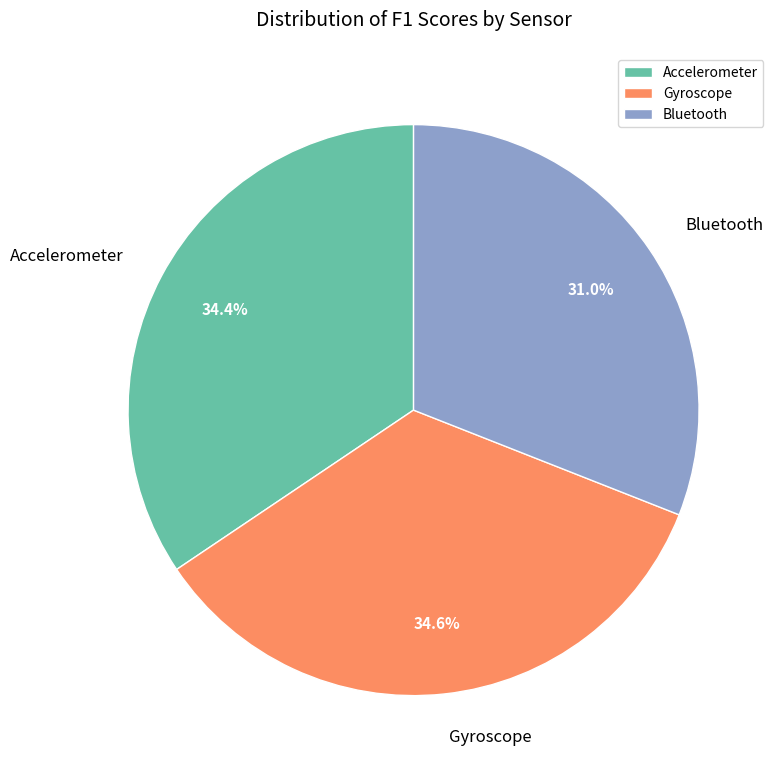

What is the total percentage of Bluetooth and Accelerometer?

65.4%